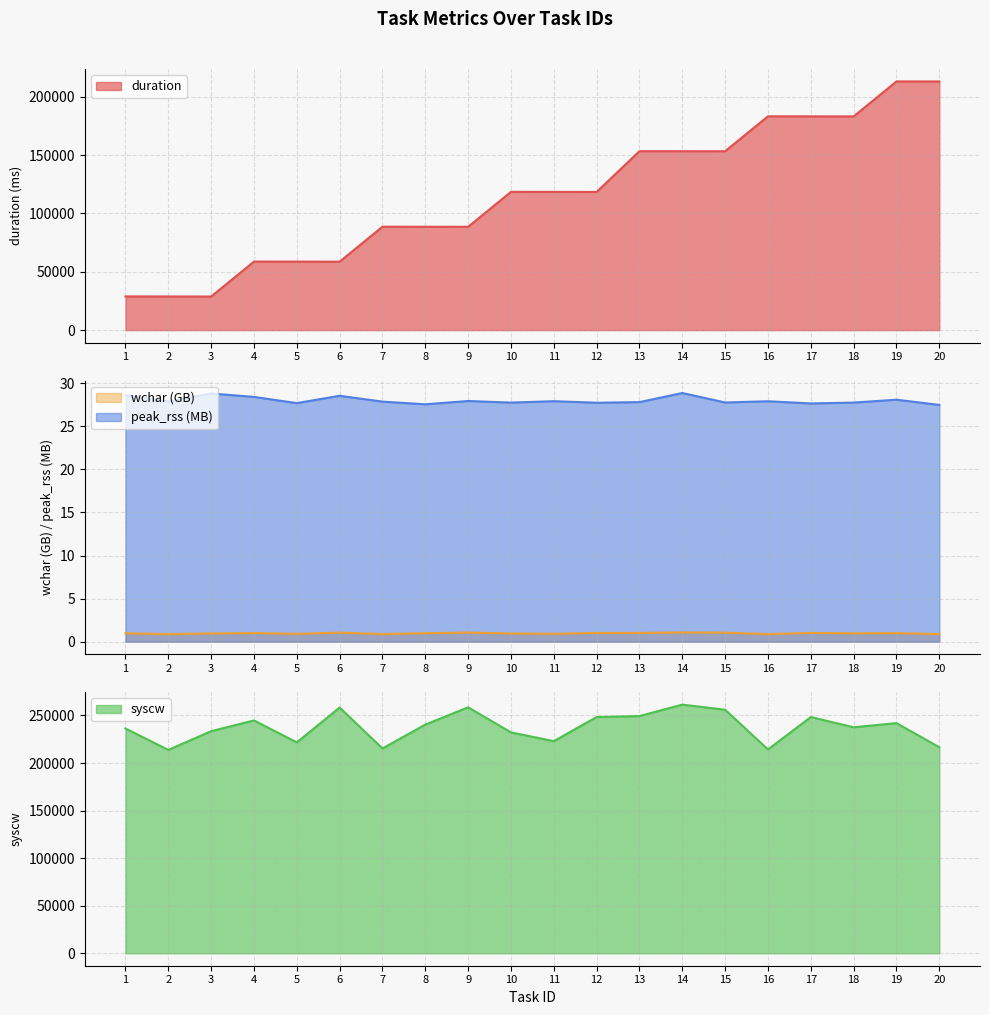

Count the number of data series in this chart.

4